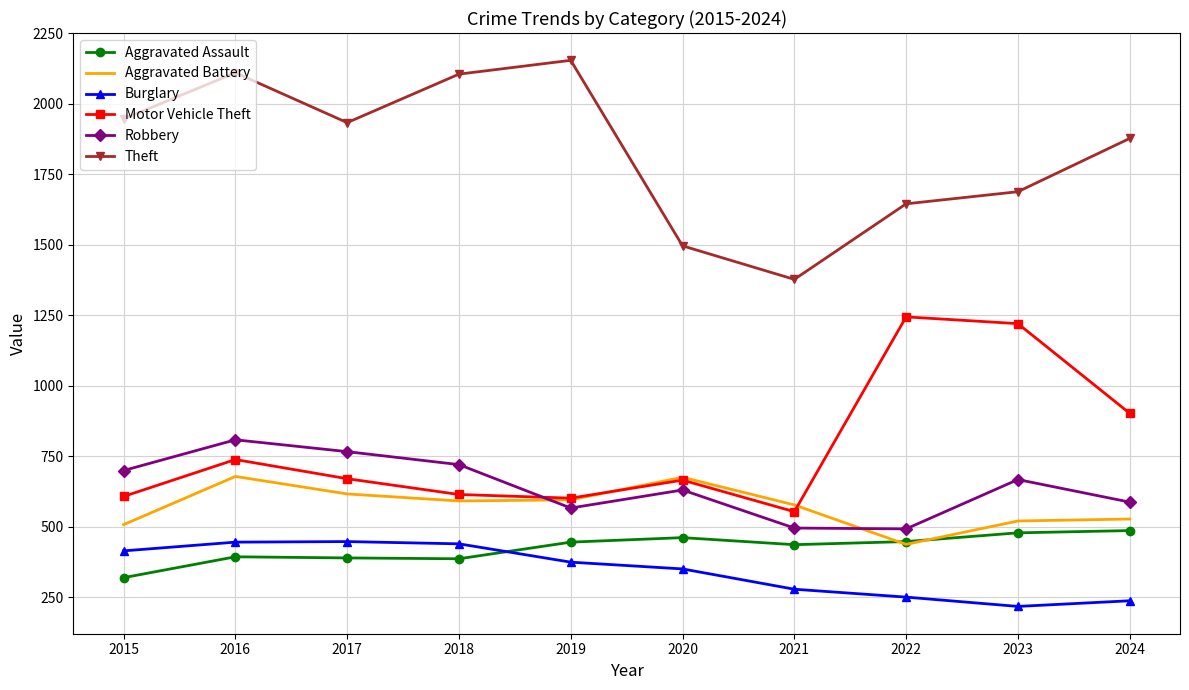

What is the average value of the Burglary series?

345